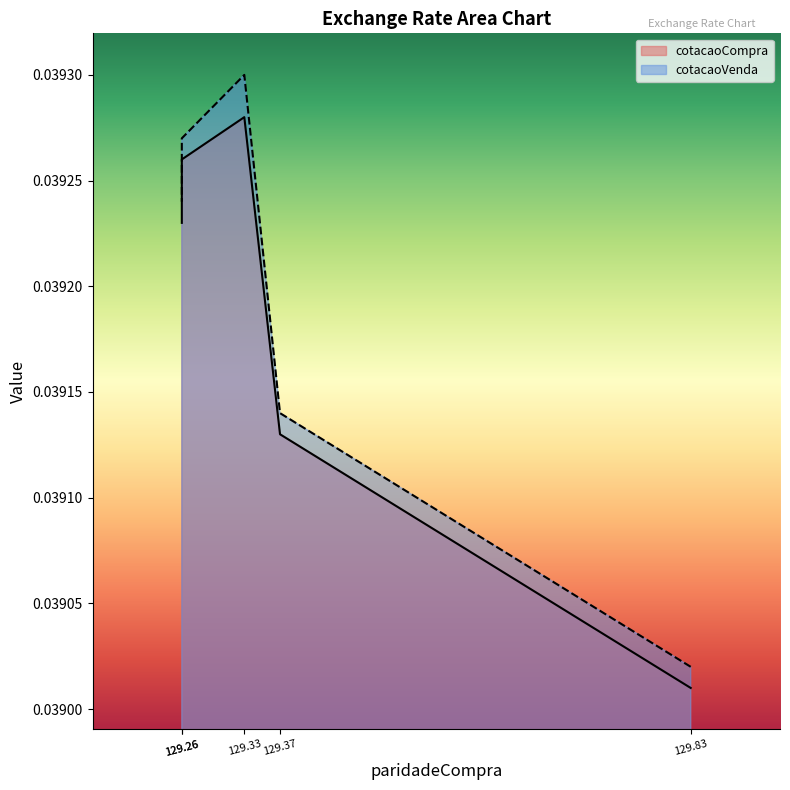

Between 129.83 and 129.33, which series saw the biggest shift?

cotacaoVenda